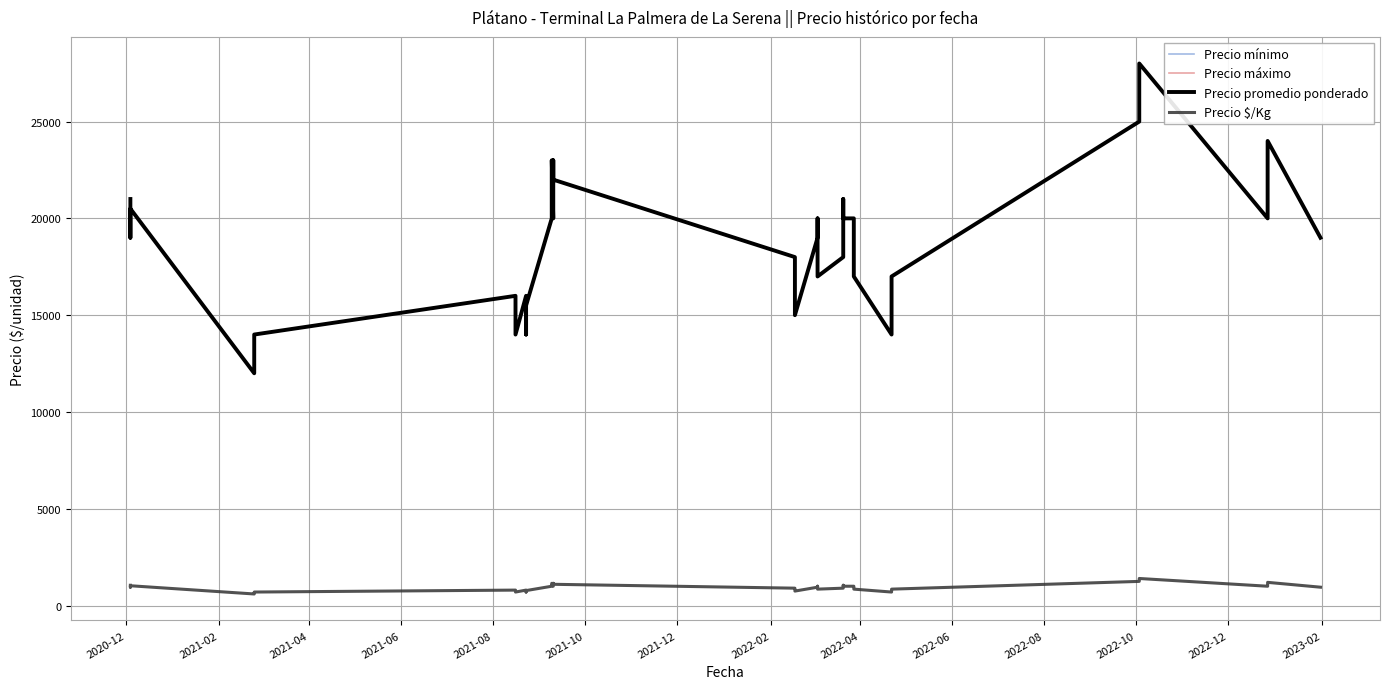

What is the difference between the maximum and second lowest values in the Precio máximo series?

15000